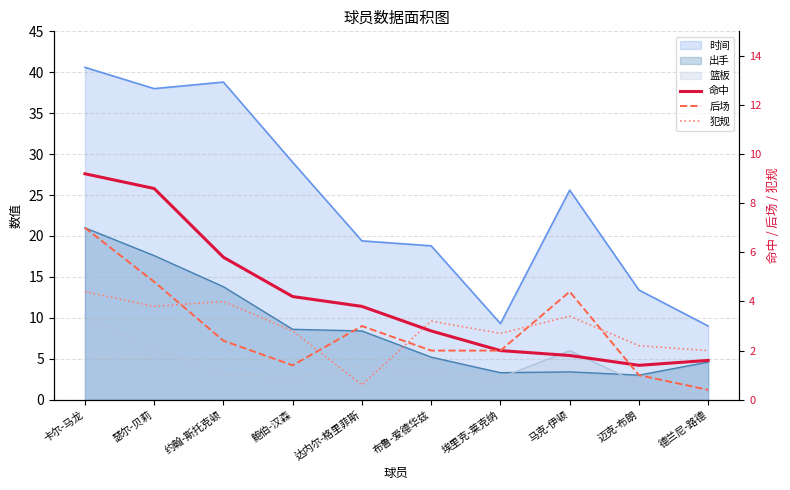

How many categories are shown in the chart?

10